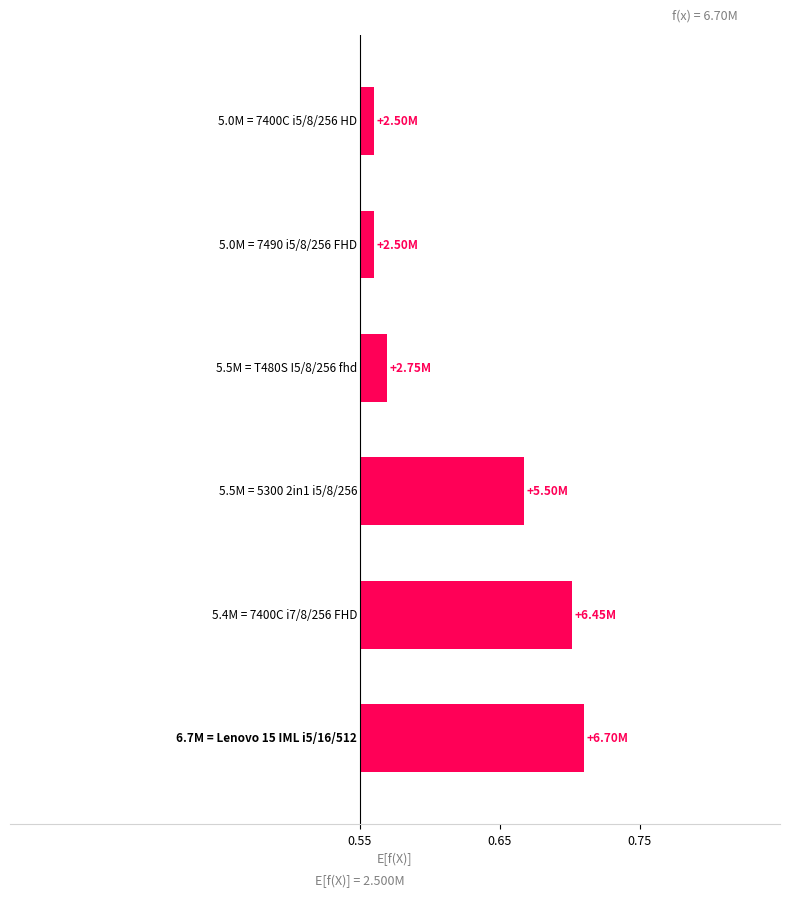

How many bars are there in total?

6